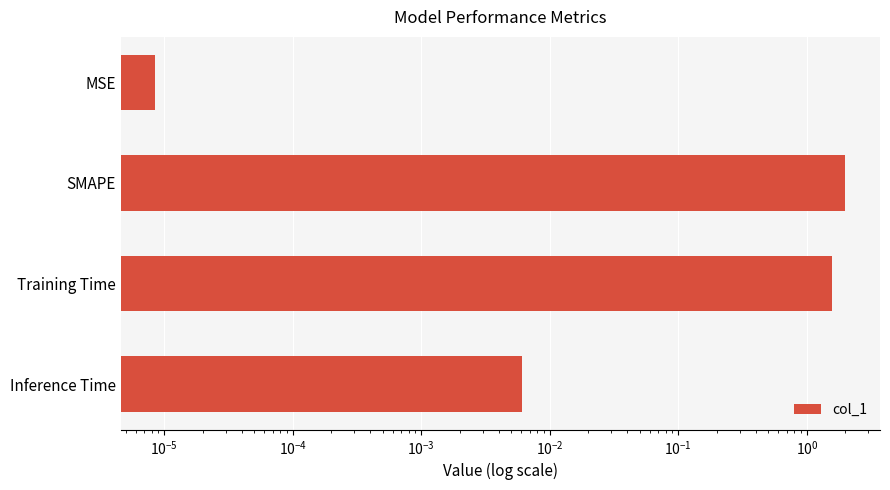

The chart shows a value of 0.0 at Inference Time. True or false?

True